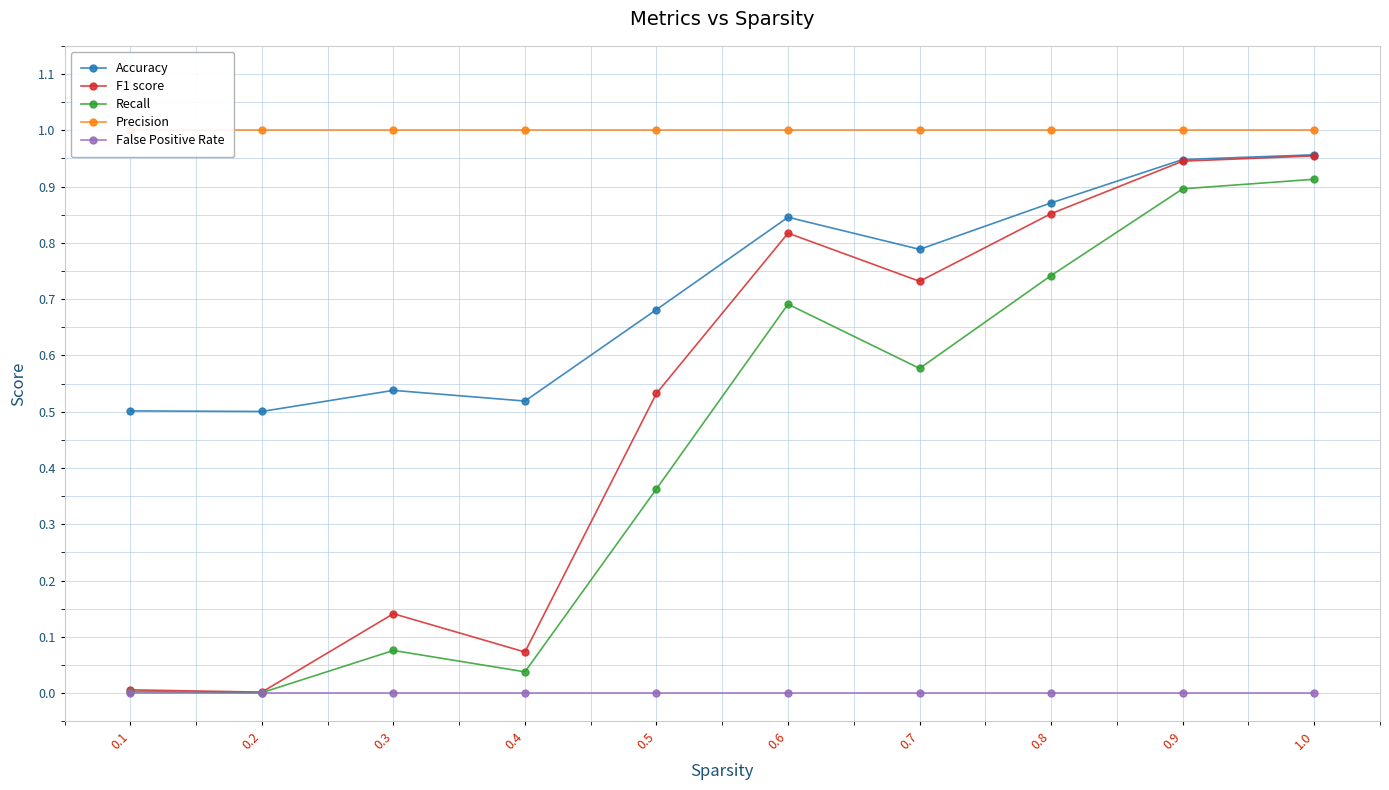

What is the label of the 9th point from the right?

0.2